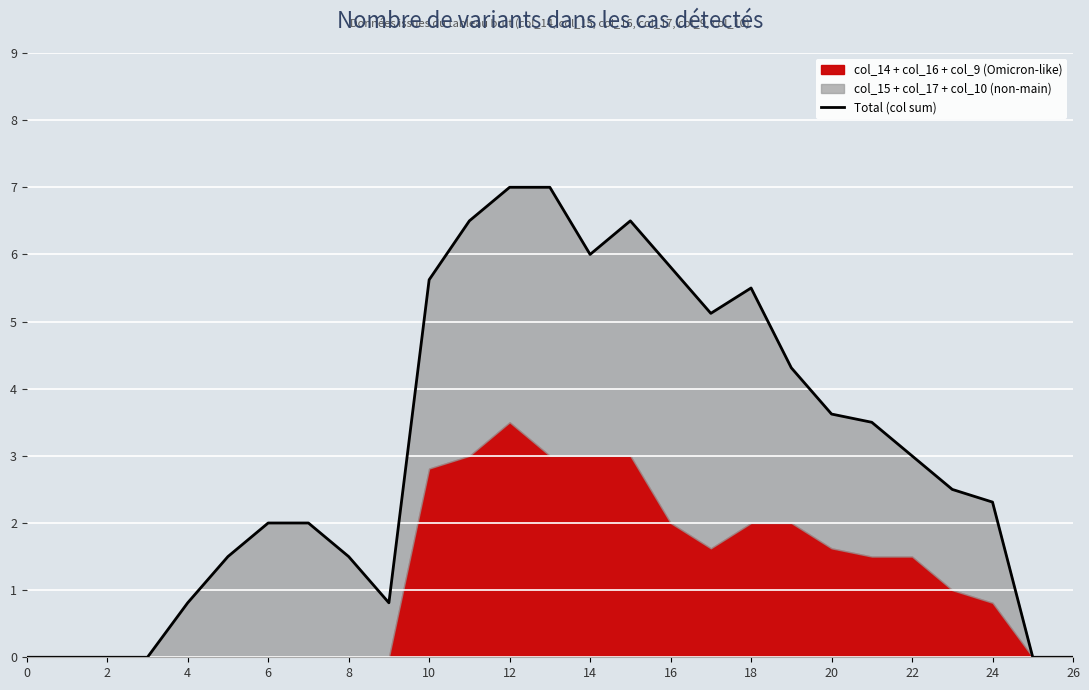

Where is the first local maximum?

15